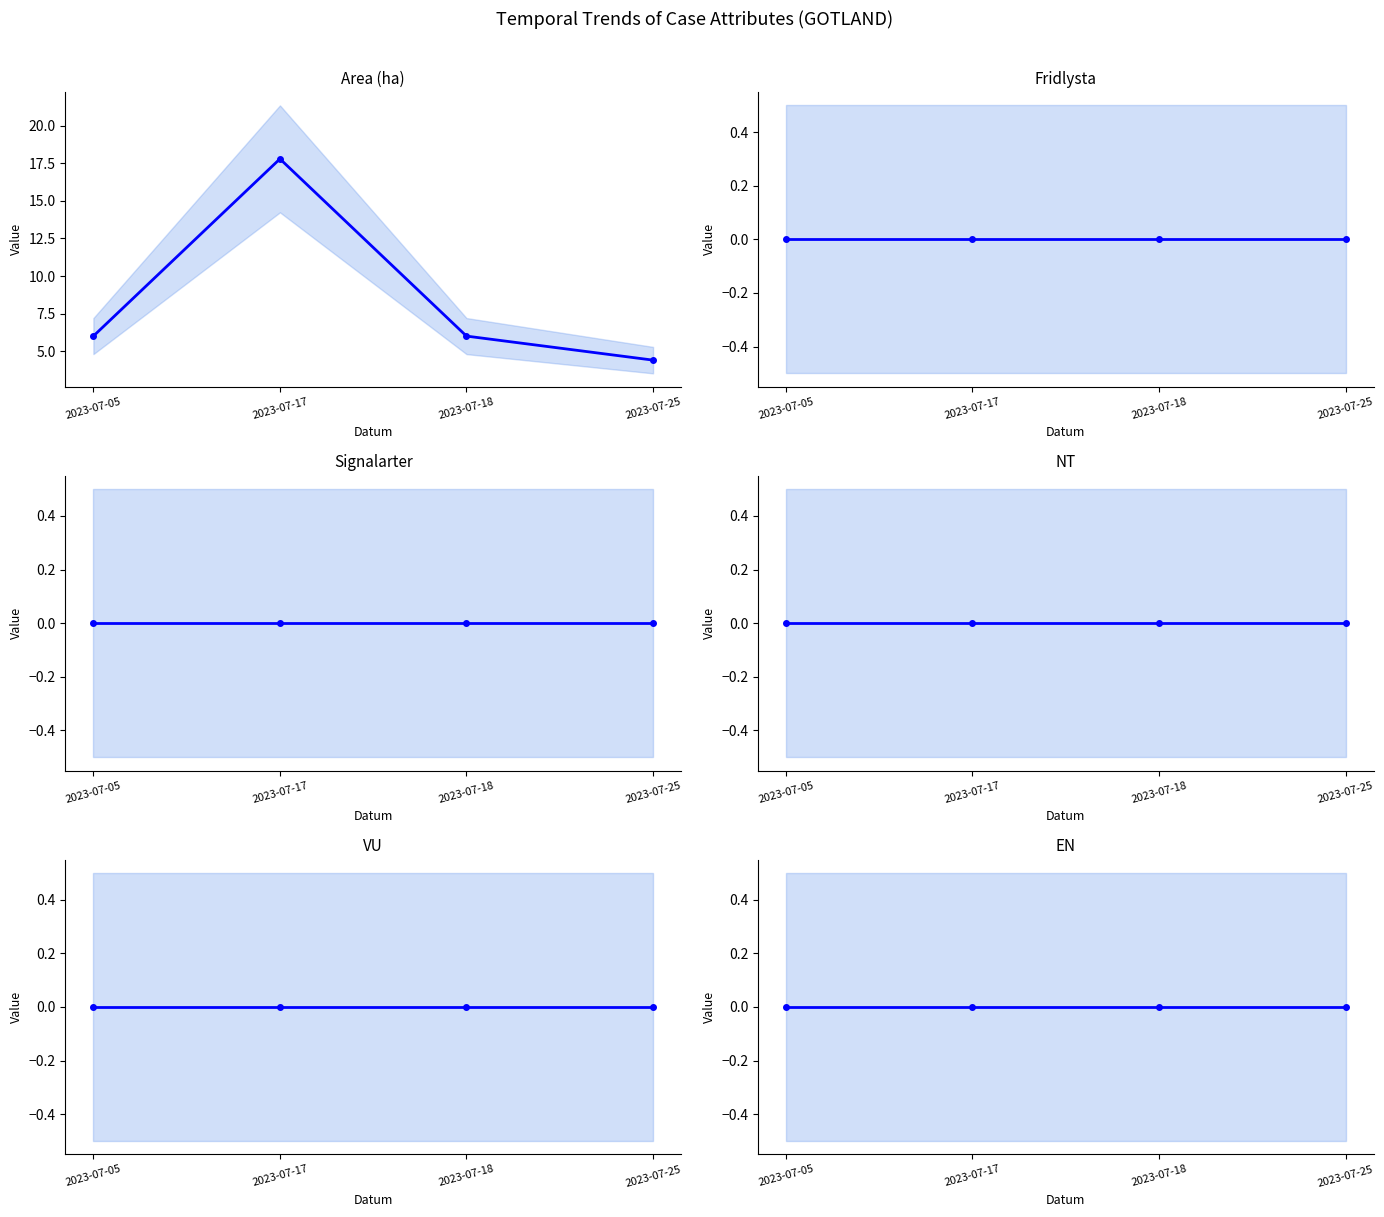

Between 2023-07-25 and 2023-07-17, which is larger?

2023-07-17